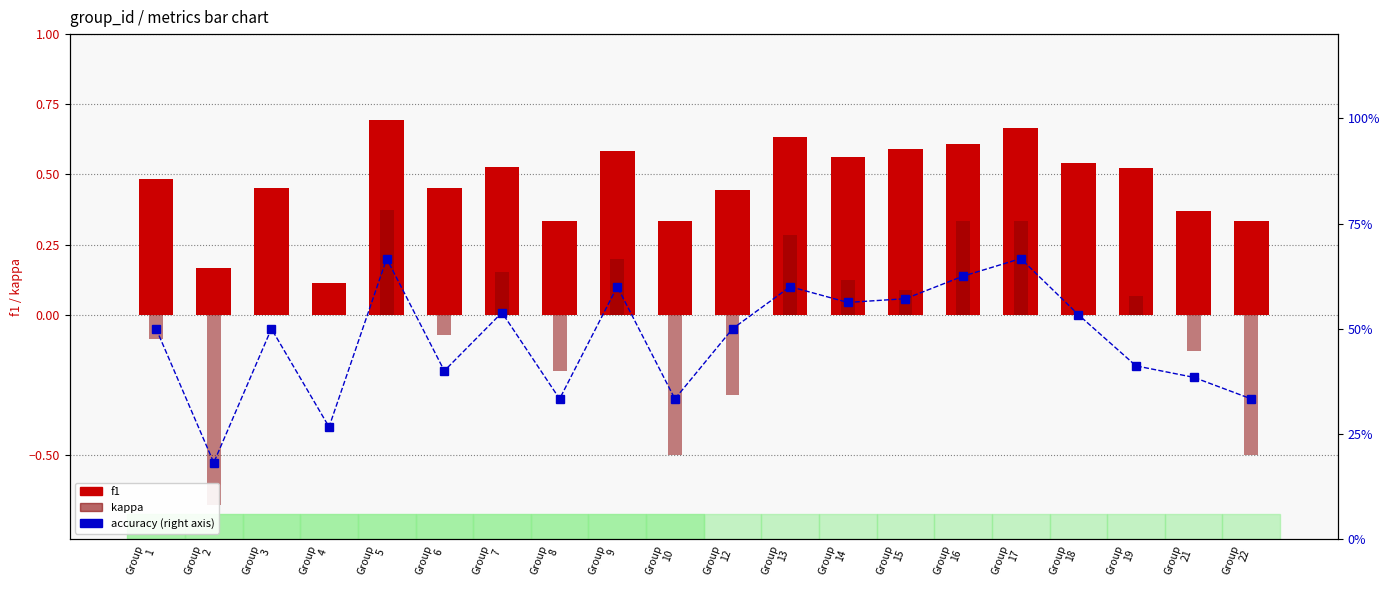

Is the value of kappa at Group
5 greater than the value of accuracy at Group
12?

No